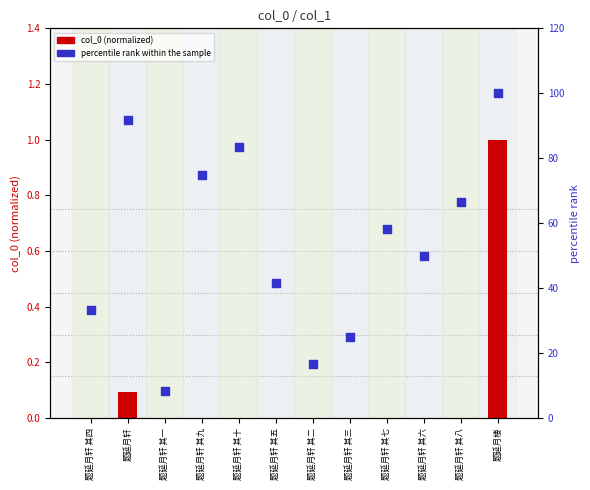

What are all the series names shown in the legend?

col_0 (normalized), percentile rank